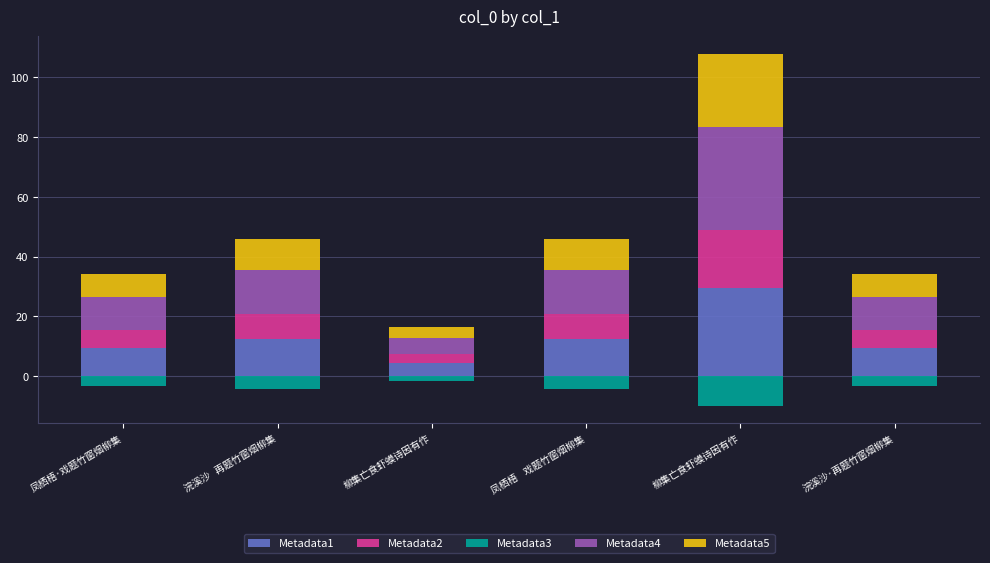

Reading left to right, list all the values displayed in this chart.

Metadata1: 凤栖梧·戏题竹窗烟柳集=9.4	浣溪沙   再题竹窗烟柳集=12.5	柳集亡食虾蟆诗因有作=4.5	凤栖梧    戏题竹窗烟柳集=12.5	柳集亡食虾蟆诗因有作=29.4	浣溪沙·再题竹窗烟柳集=9.4
Metadata2: 凤栖梧·戏题竹窗烟柳集=6.2	浣溪沙   再题竹窗烟柳集=8.3	柳集亡食虾蟆诗因有作=3.0	凤栖梧    戏题竹窗烟柳集=8.3	柳集亡食虾蟆诗因有作=19.6	浣溪沙·再题竹窗烟柳集=6.2
Metadata3: 凤栖梧·戏题竹窗烟柳集=-3.1	浣溪沙   再题竹窗烟柳集=-4.2	柳集亡食虾蟆诗因有作=-1.5	凤栖梧    戏题竹窗烟柳集=-4.2	柳集亡食虾蟆诗因有作=-9.8	浣溪沙·再题竹窗烟柳集=-3.1
Metadata4: 凤栖梧·戏题竹窗烟柳集=10.9	浣溪沙   再题竹窗烟柳集=14.6	柳集亡食虾蟆诗因有作=5.2	凤栖梧    戏题竹窗烟柳集=14.6	柳集亡食虾蟆诗因有作=34.3	浣溪沙·再题竹窗烟柳集=10.9
Metadata5: 凤栖梧·戏题竹窗烟柳集=7.8	浣溪沙   再题竹窗烟柳集=10.4	柳集亡食虾蟆诗因有作=3.7	凤栖梧    戏题竹窗烟柳集=10.4	柳集亡食虾蟆诗因有作=24.5	浣溪沙·再题竹窗烟柳集=7.8